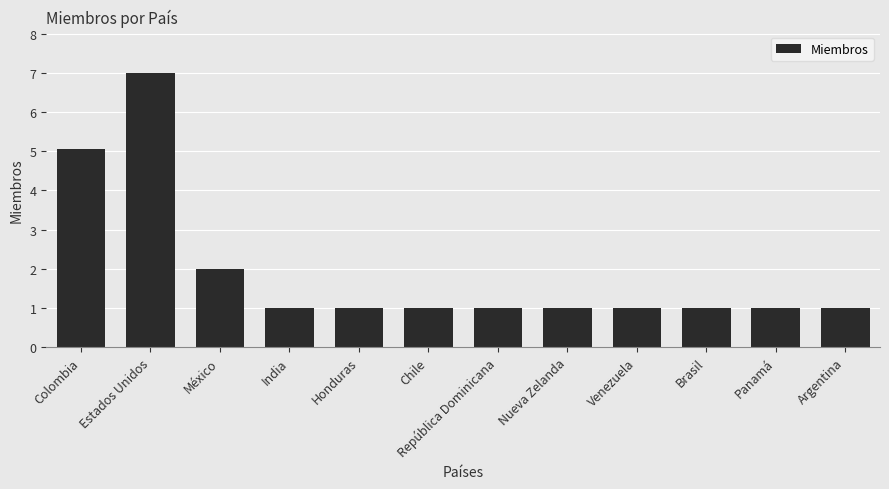

What is the sum of the values at República Dominicana and Venezuela?

2.0